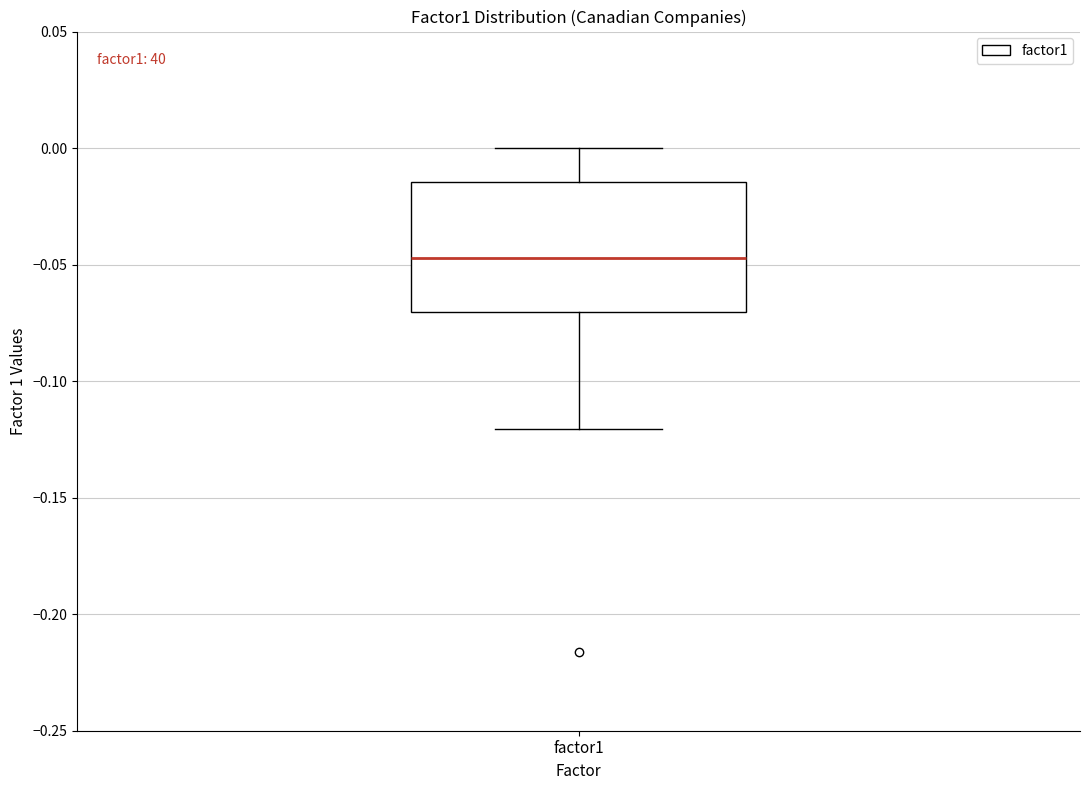

Read this box plot against the y-axis: the position of the median line, the range covered by the box, and the ends of both whiskers. The values are not printed on the chart, so give them approximately, as read against the axis.

median -0.045, box -0.070 to -0.015, whiskers -0.120 to 0.000